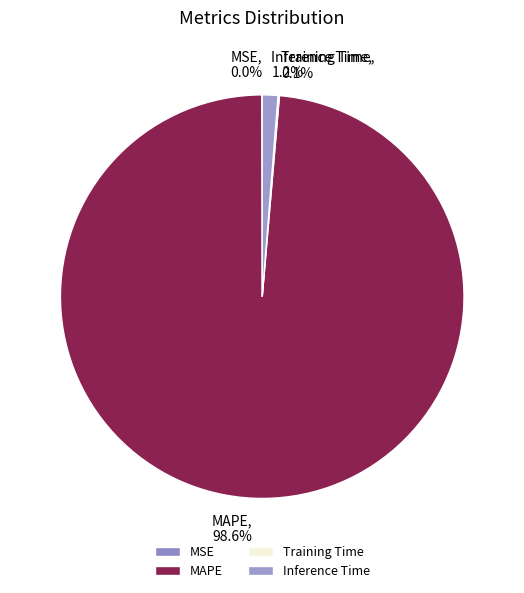

Which has a higher value, MAPE or Inference Time?

MAPE